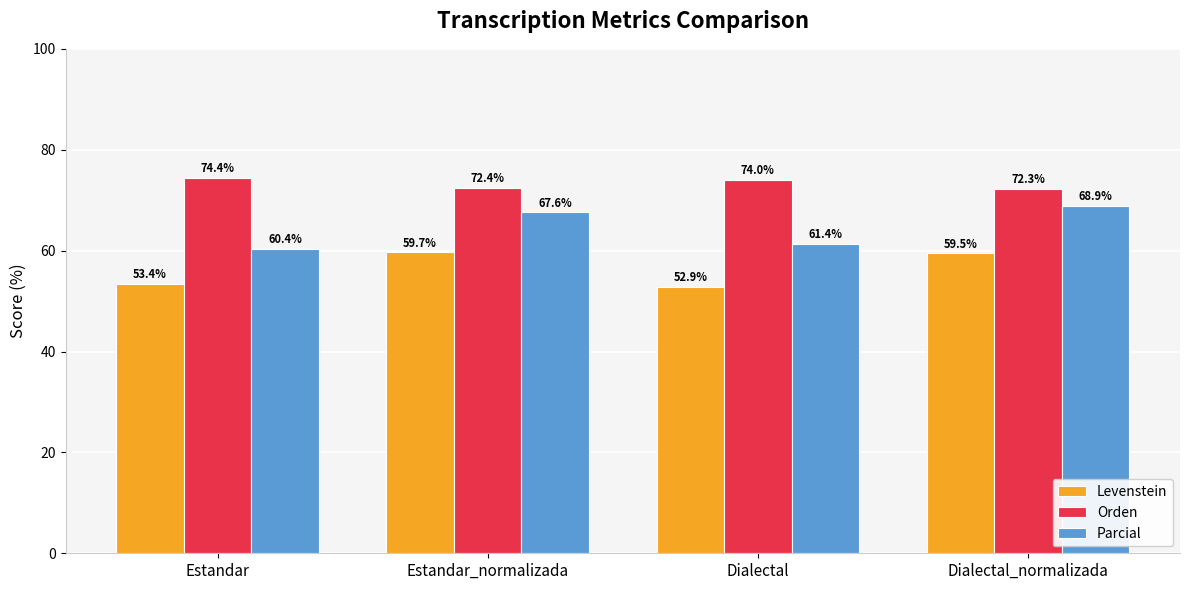

Which series changed the most between Estandar and Dialectal?

Parcial